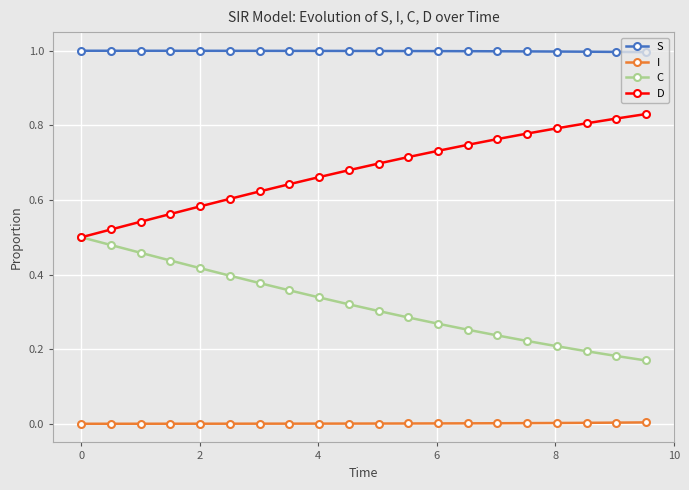

Which series has the largest total across all categories?

S